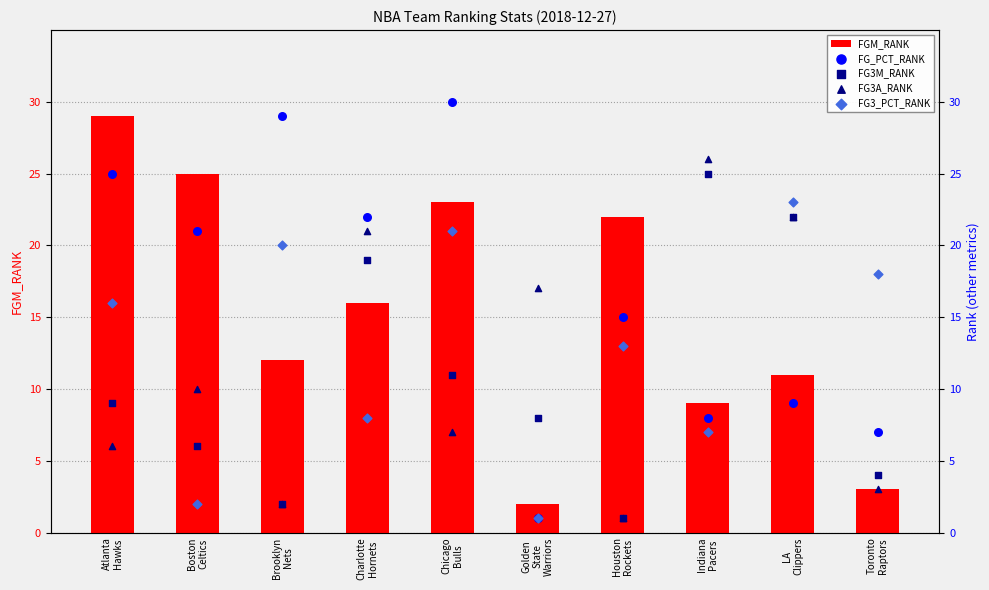

At how many categories does at least one series exceed 23?

5